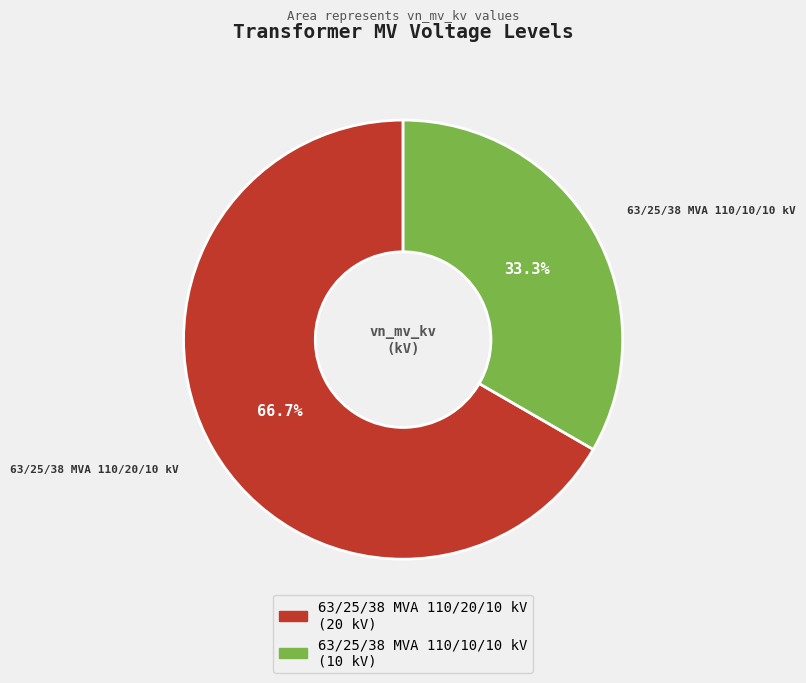

How many segments does this pie chart have?

2